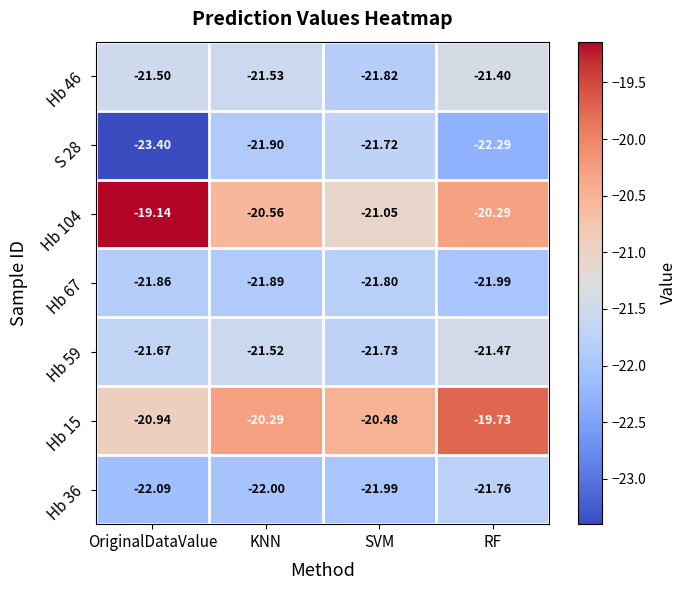

What is the spread (max minus min) of values at RF?

2.6